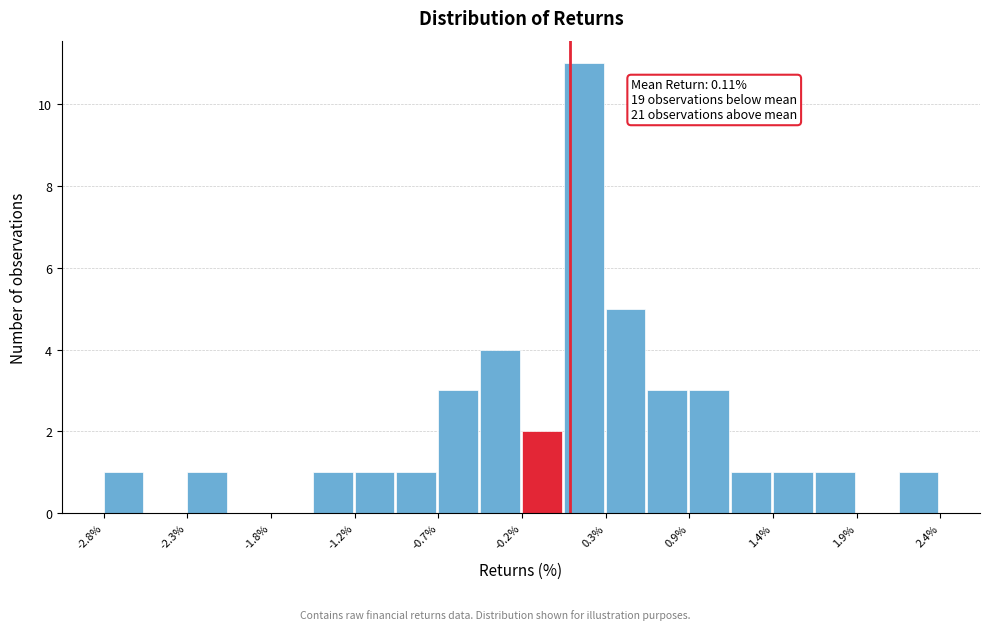

Read against the x-axis, roughly where is the centre of the tallest bar?

0.2